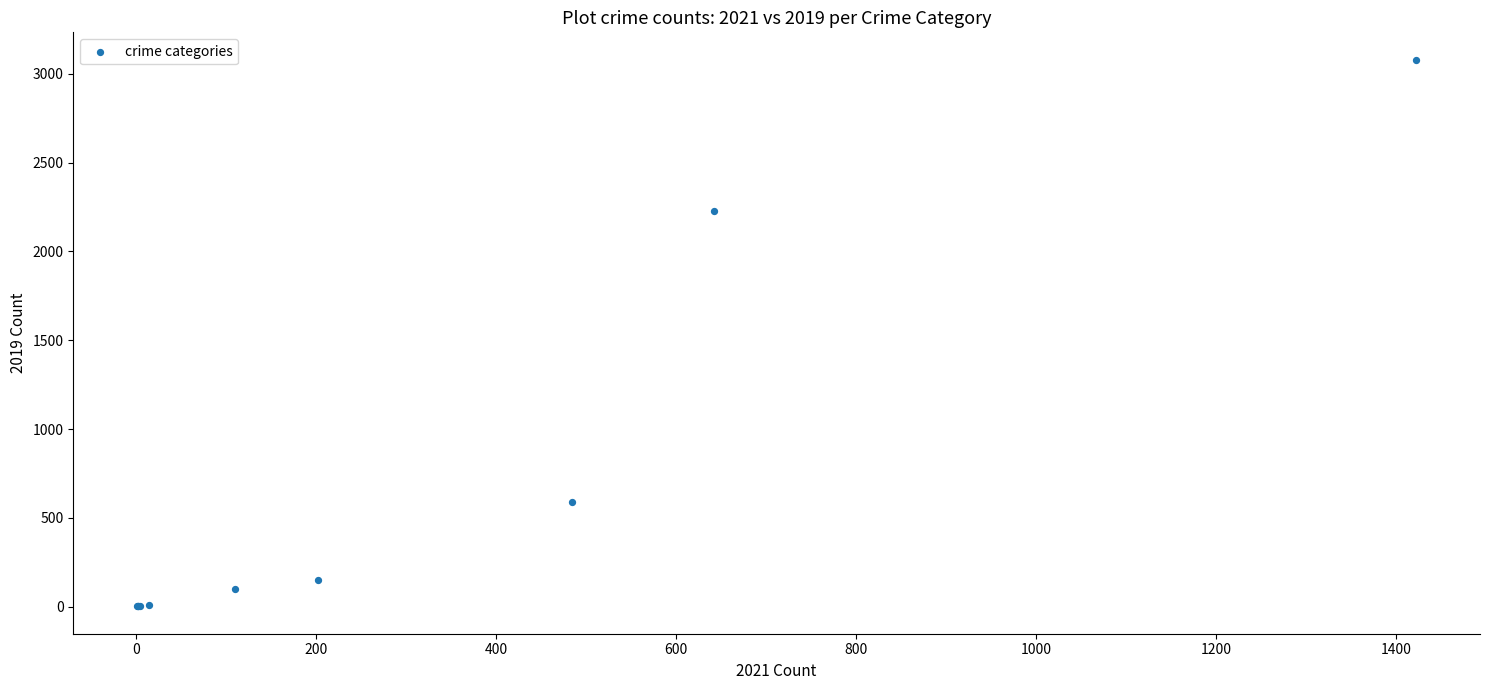

What Y value in the scatter plot is closest to 1540?

2230